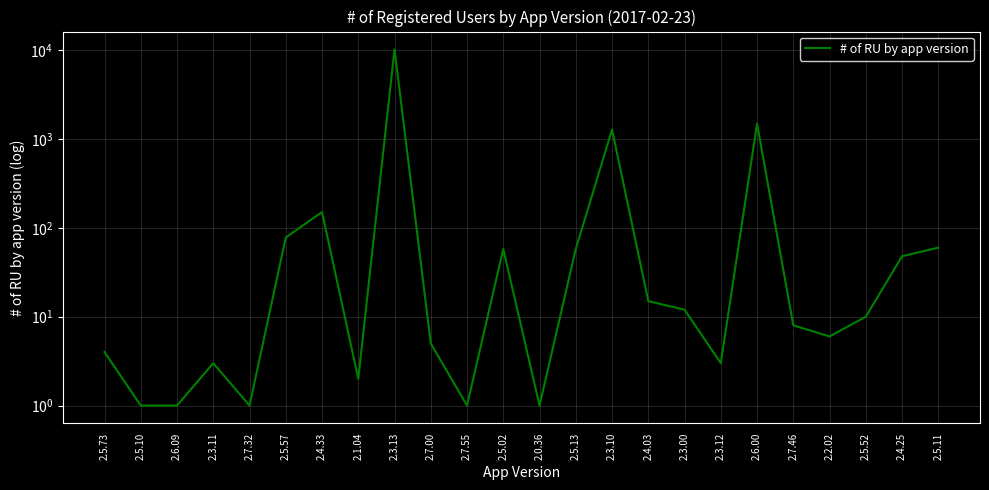

What is the change in value from 2.5.02 to 2.0.36?

-57